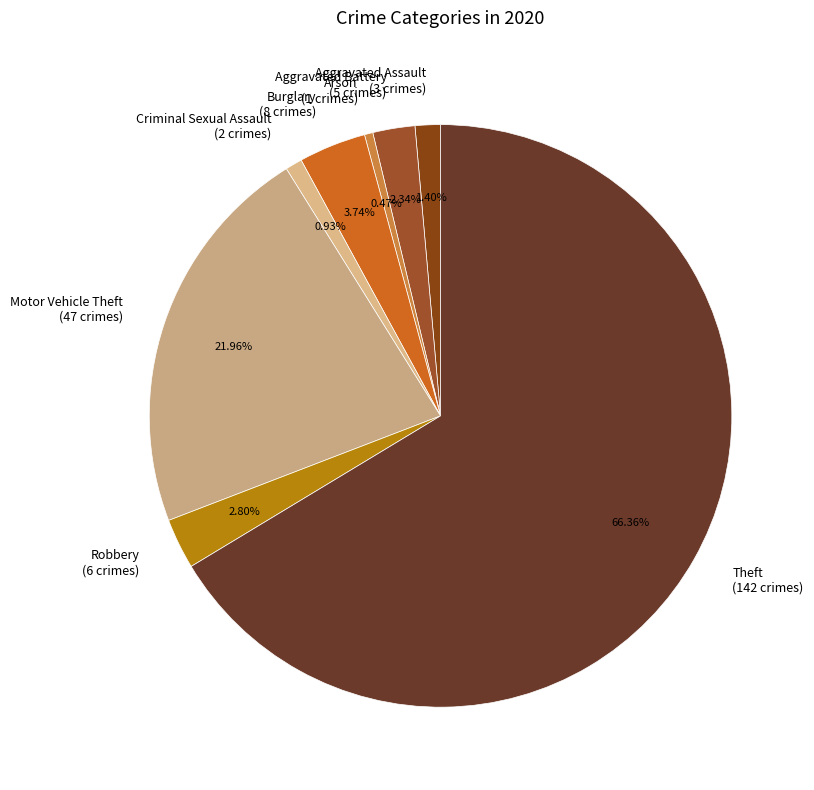

Between Aggravated Assault and Burglary, which is larger?

Burglary